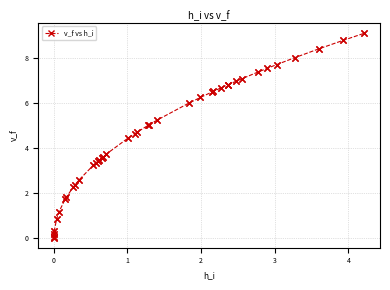

What is the difference between the maximum and second lowest values?

9.0